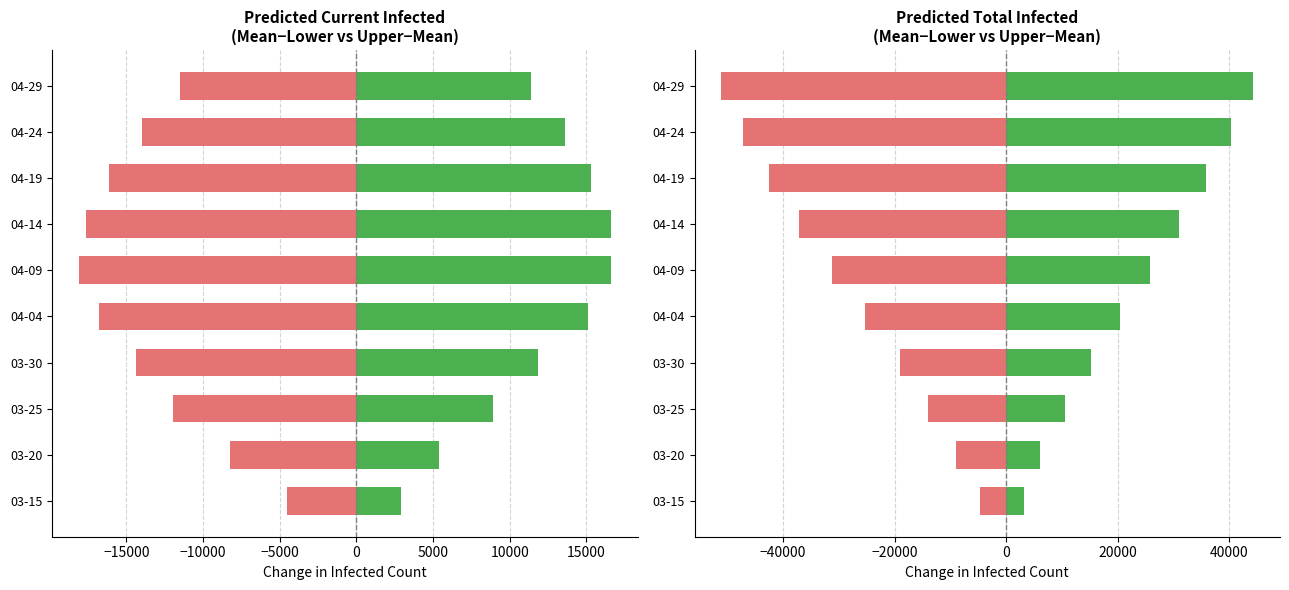

What is the difference between the maximum and minimum values in the mean - lower series?

41063